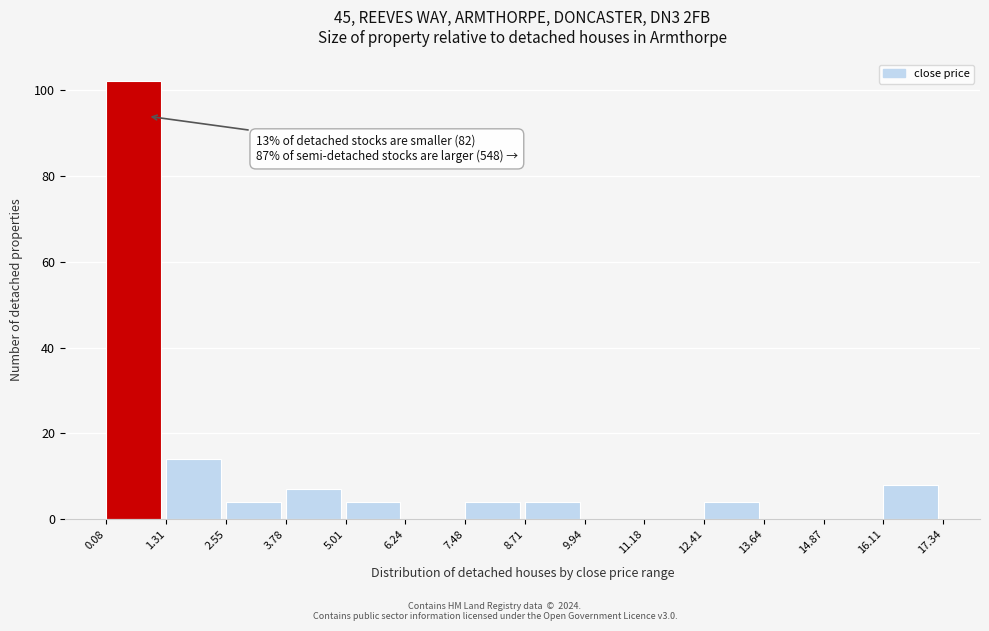

Which range on the x-axis has the tallest bar?

0.08 to 1.31